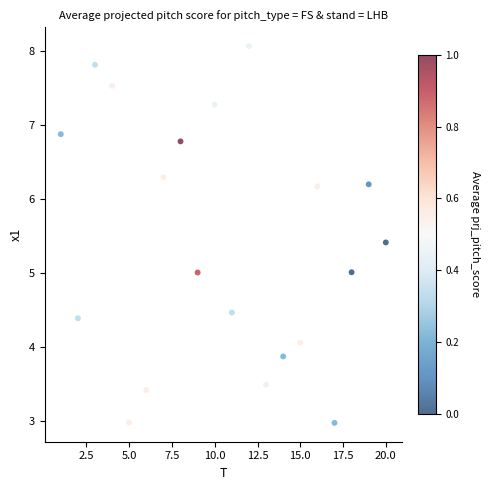

What is the range of X values (max minus min)?

19.0